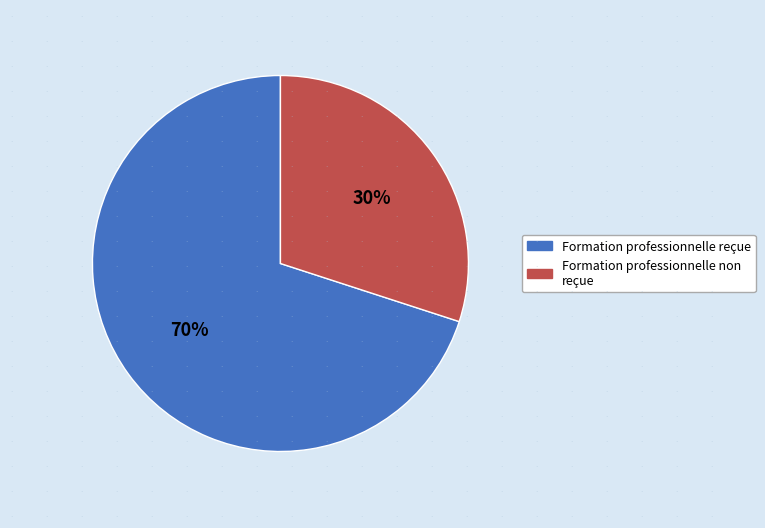

Is there any slice that represents more than half of the pie?

Yes